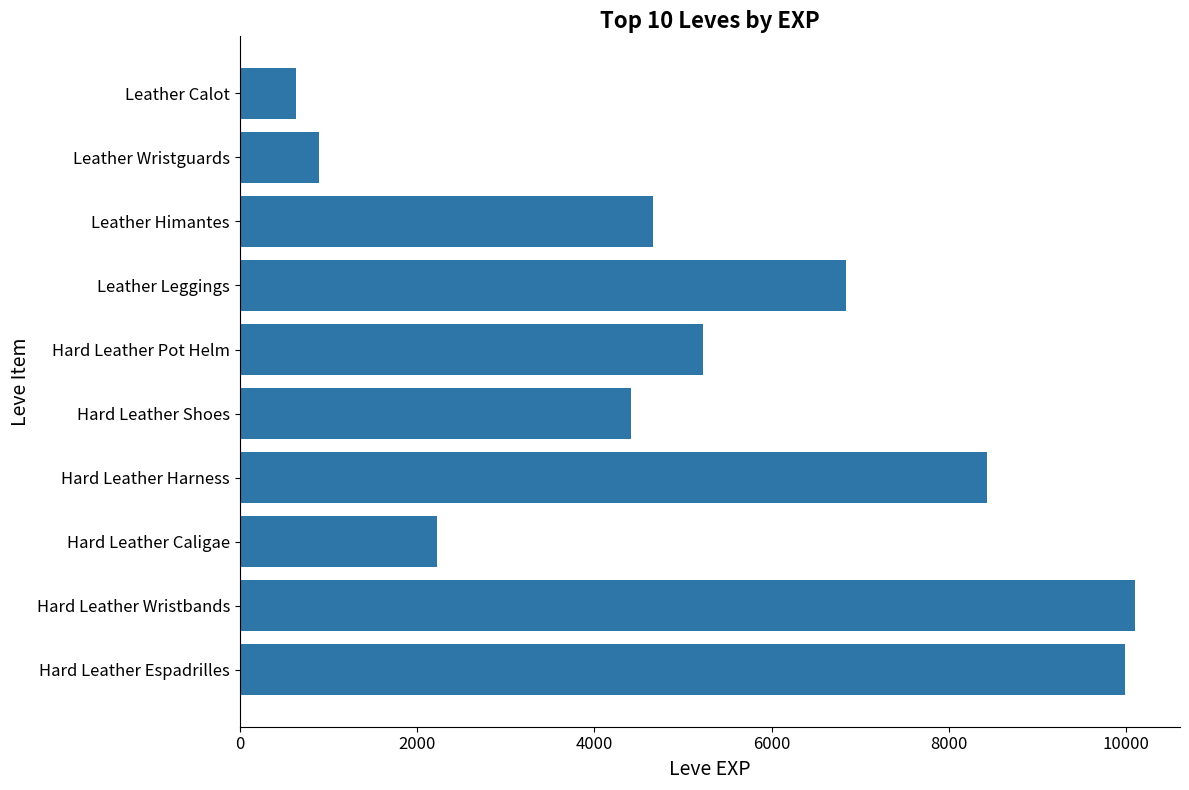

Count the values in the range 2230 to 8430.

6